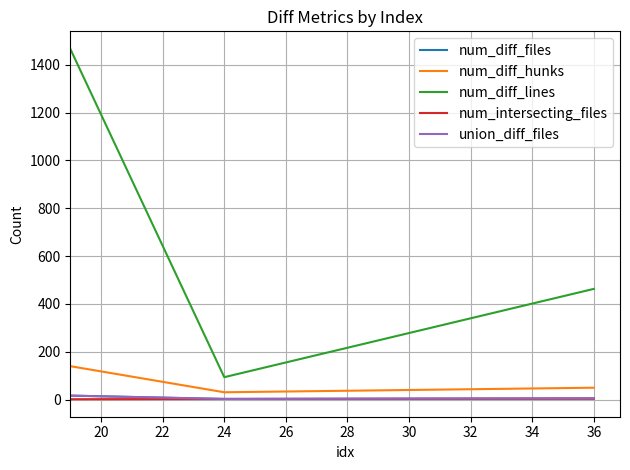

Which series has the largest range (max minus min)?

num_diff_lines